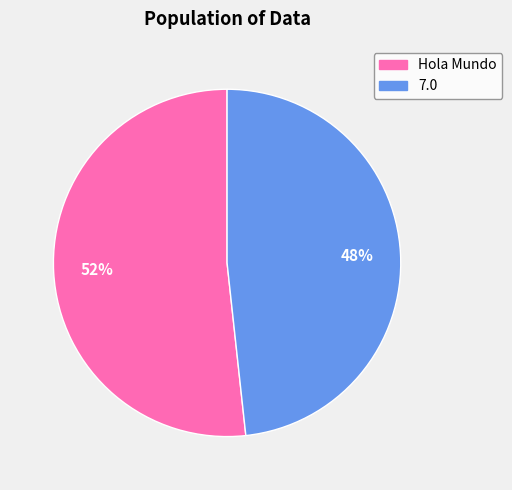

Does Hola Mundo account for over 50% of the chart?

Yes